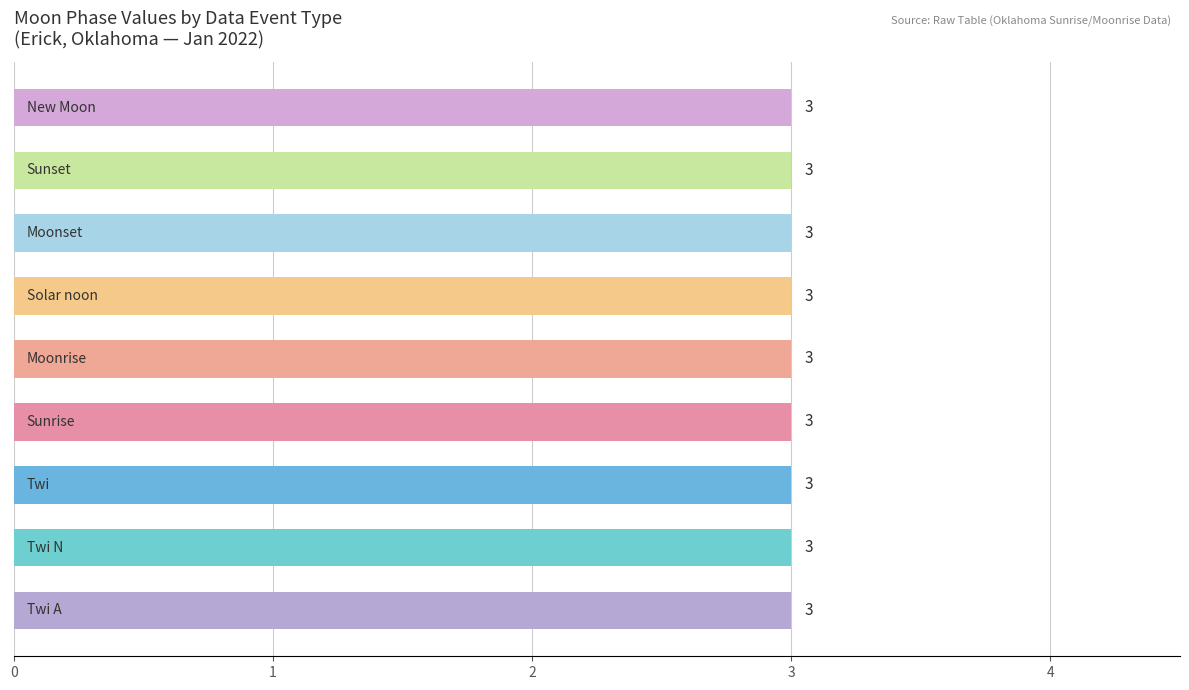

The chart shows a value of 1 at Moonset. True or false?

False